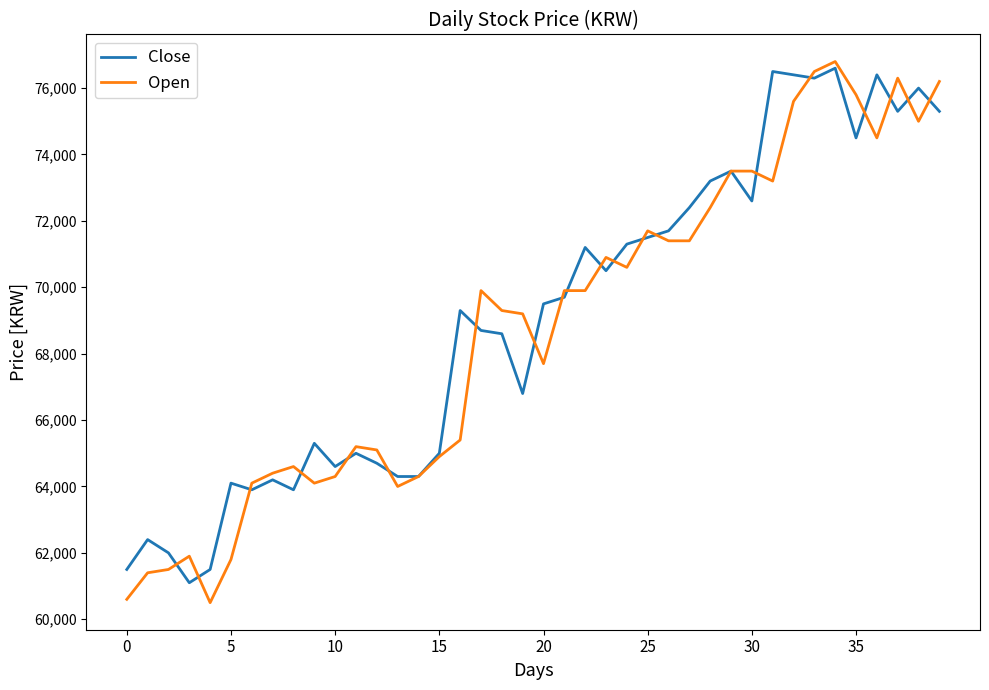

What is the minimum value for Open?

60500